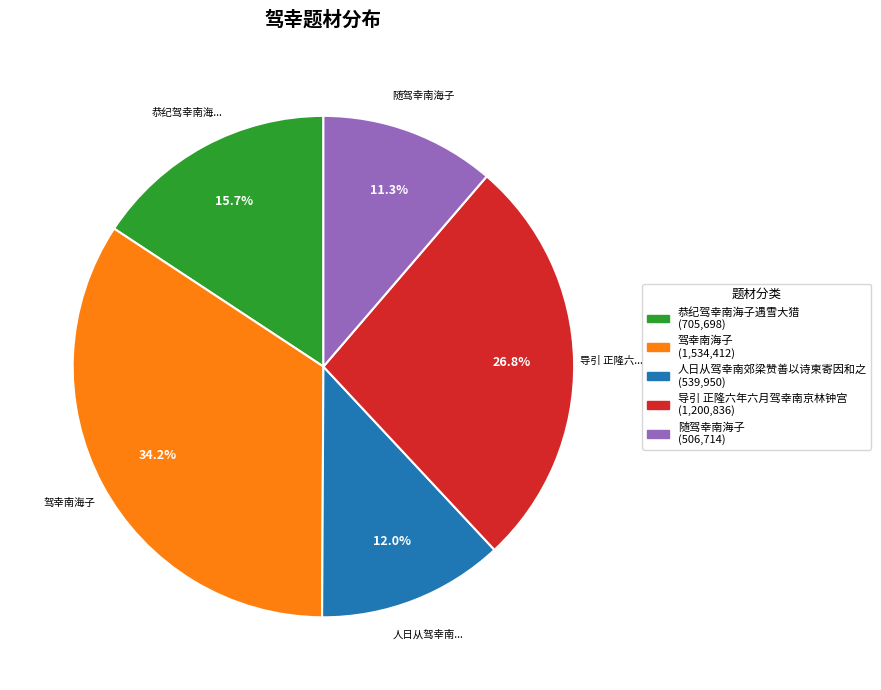

Is there a majority slice in this chart?

No